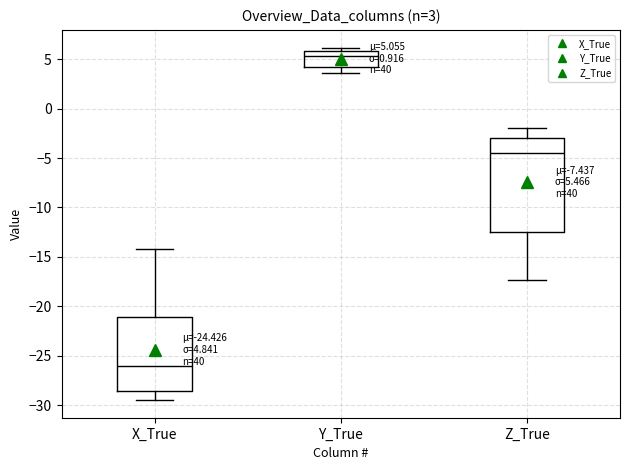

Which box's median line is the highest?

Y_True